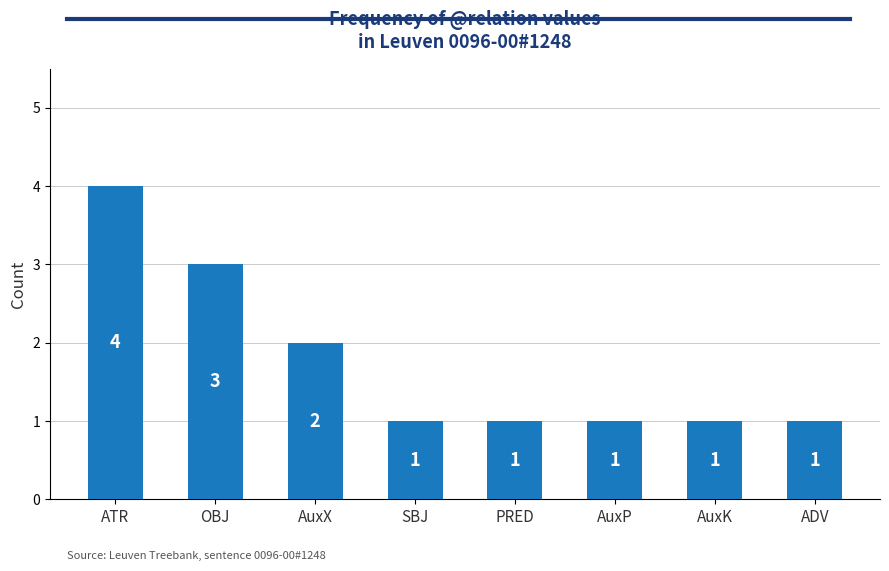

The chart shows a value of 1 at PRED. True or false?

True